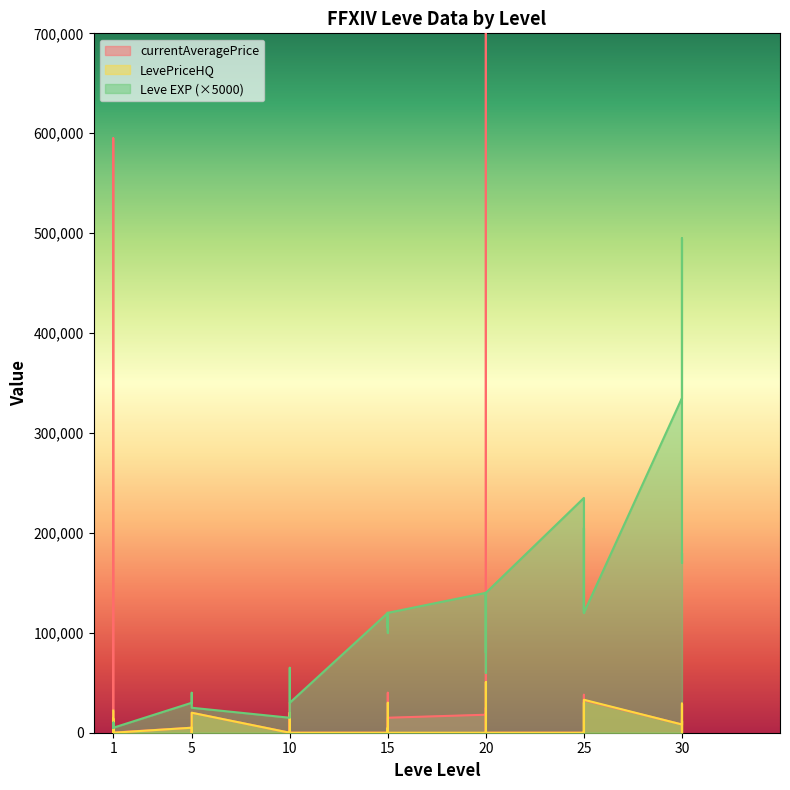

Rank the series at 10 from highest to lowest value.

Leve EXP, currentAveragePrice, LevePriceHQ